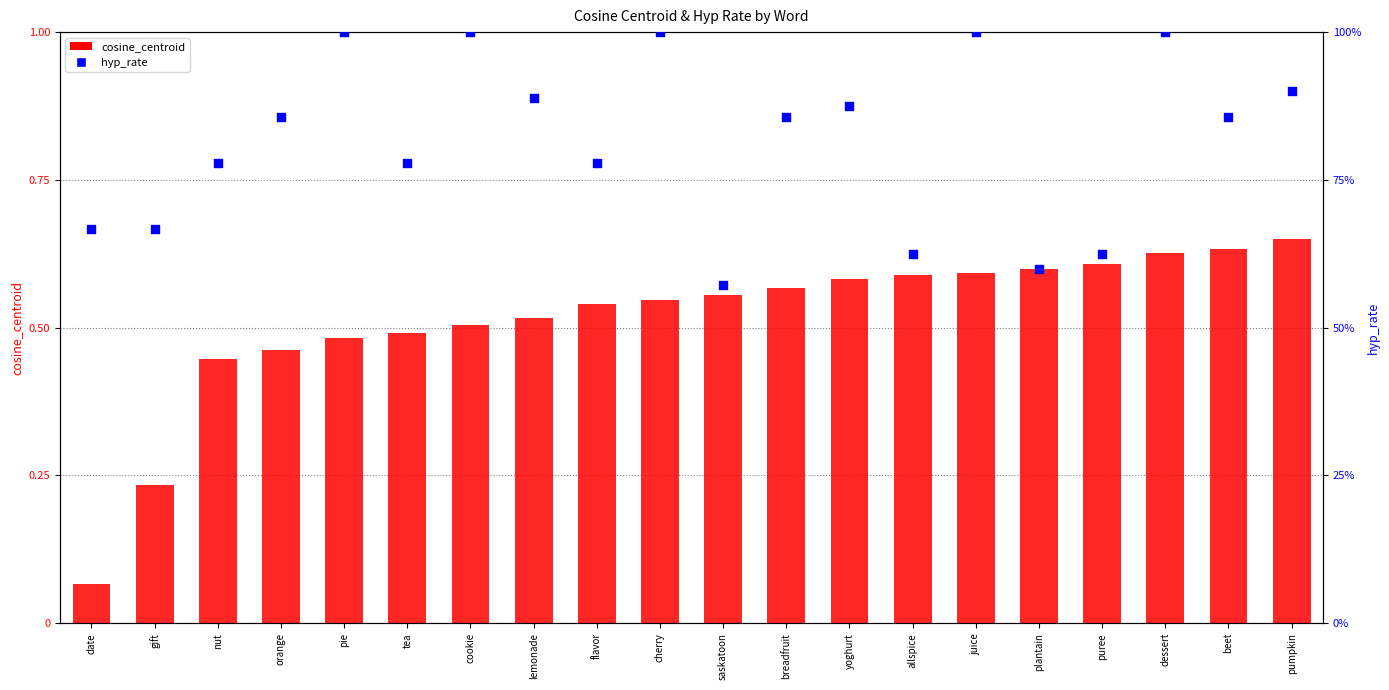

Which series has the largest total across all categories?

hyp_rate